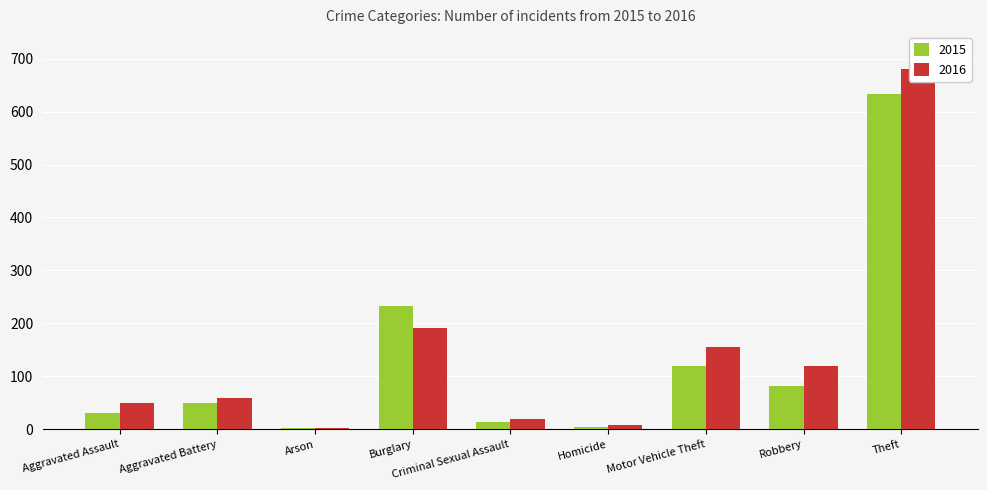

What is the label of the 9th bar from the right?

Aggravated Assault